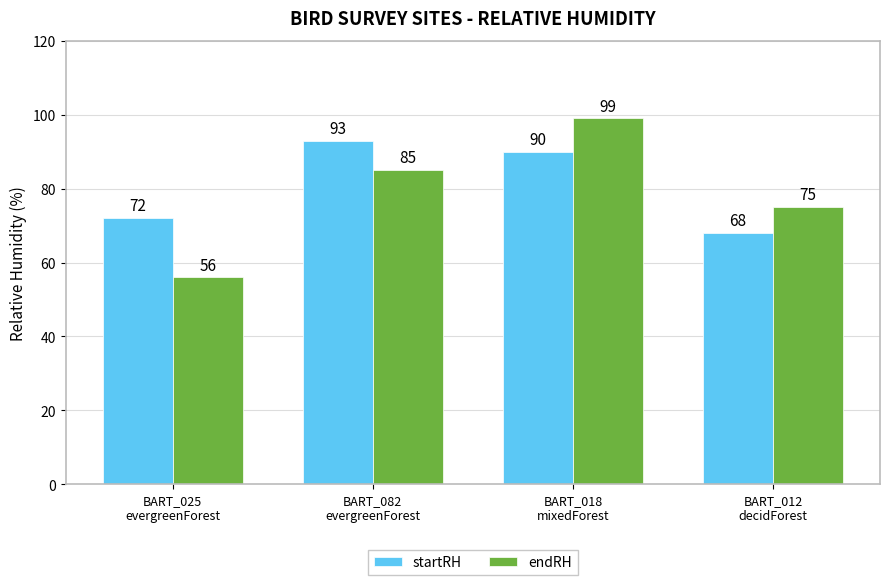

At which category does the chart reach its minimum across all series?

BART_025
evergreenForest